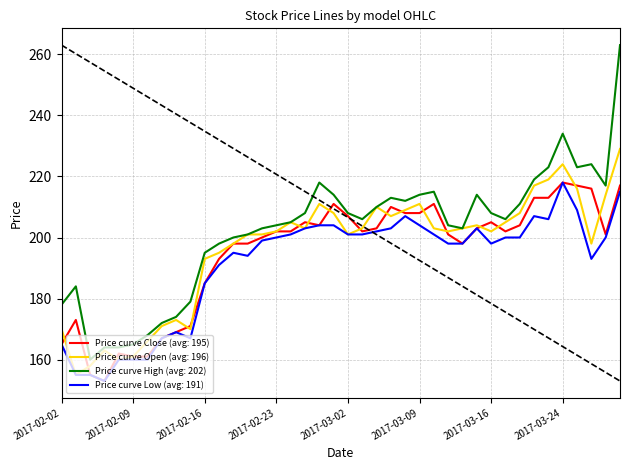

At how many categories does at least one series exceed 255?

1